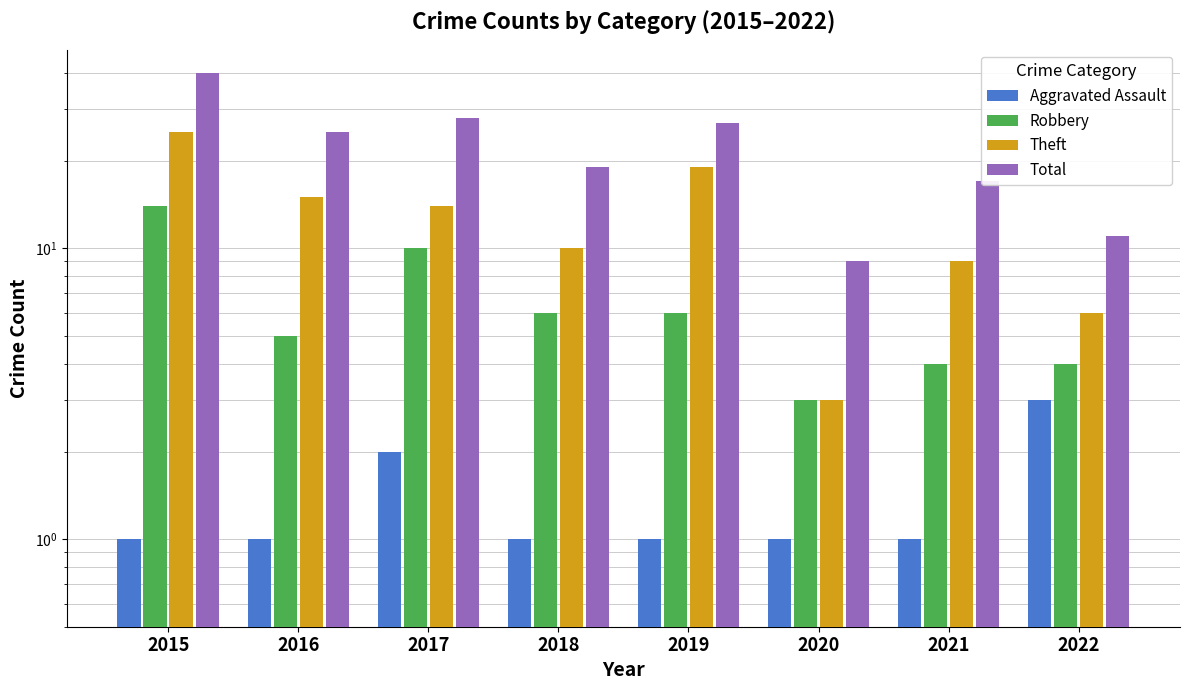

At which label does Total reach its peak?

2015